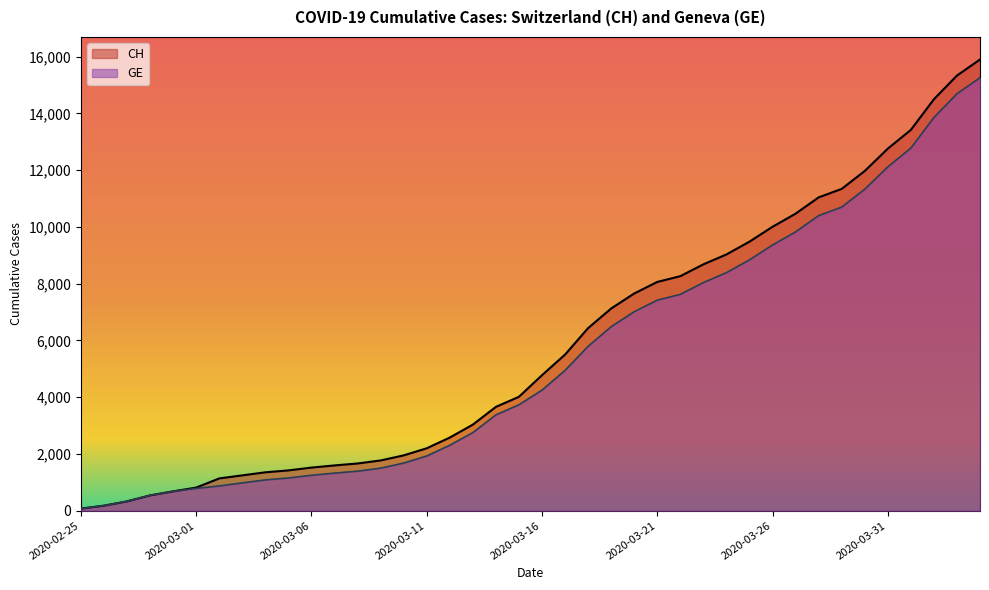

True or false: CH has more than 2 interior local peaks.

False